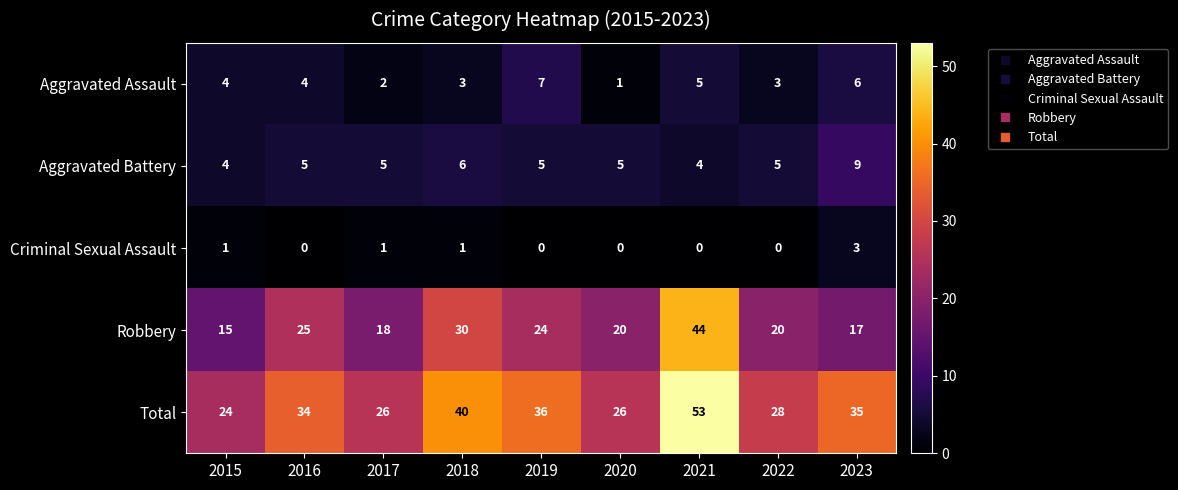

True or false: Criminal Sexual Assault has a value of 0 at 2022.

True